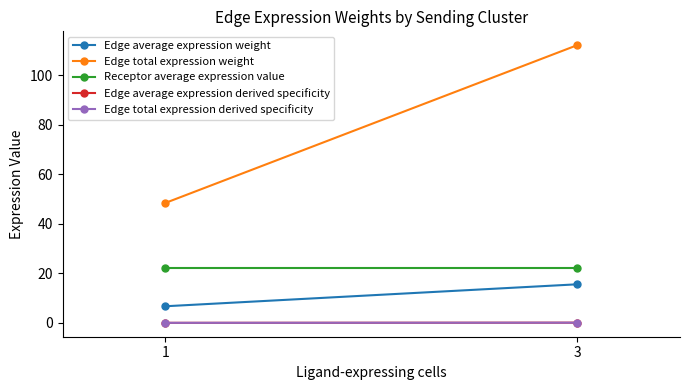

Reading left to right, what are all the values shown in this chart?

Edge average expression weight: 1=6.7	3=15.6
Edge total expression weight: 1=48.5	3=112.1
Receptor average expression value: 1=22.0	3=22.0
Edge average expression derived specificity: 1=0.1	3=0.1
Edge total expression derived specificity: 1=0.1	3=0.1